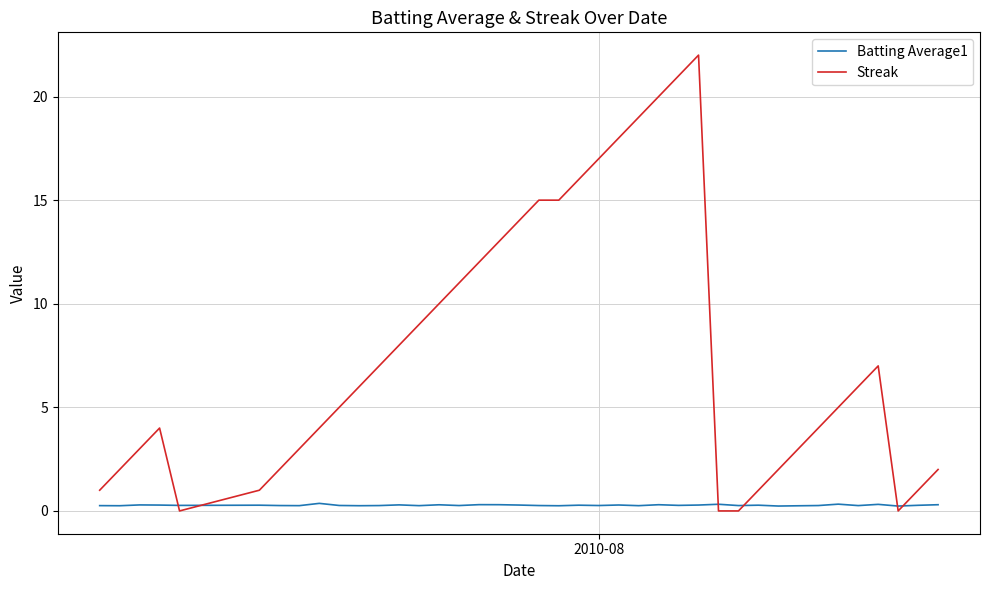

List the series in order of their peak value, highest first.

Streak, Batting Average1